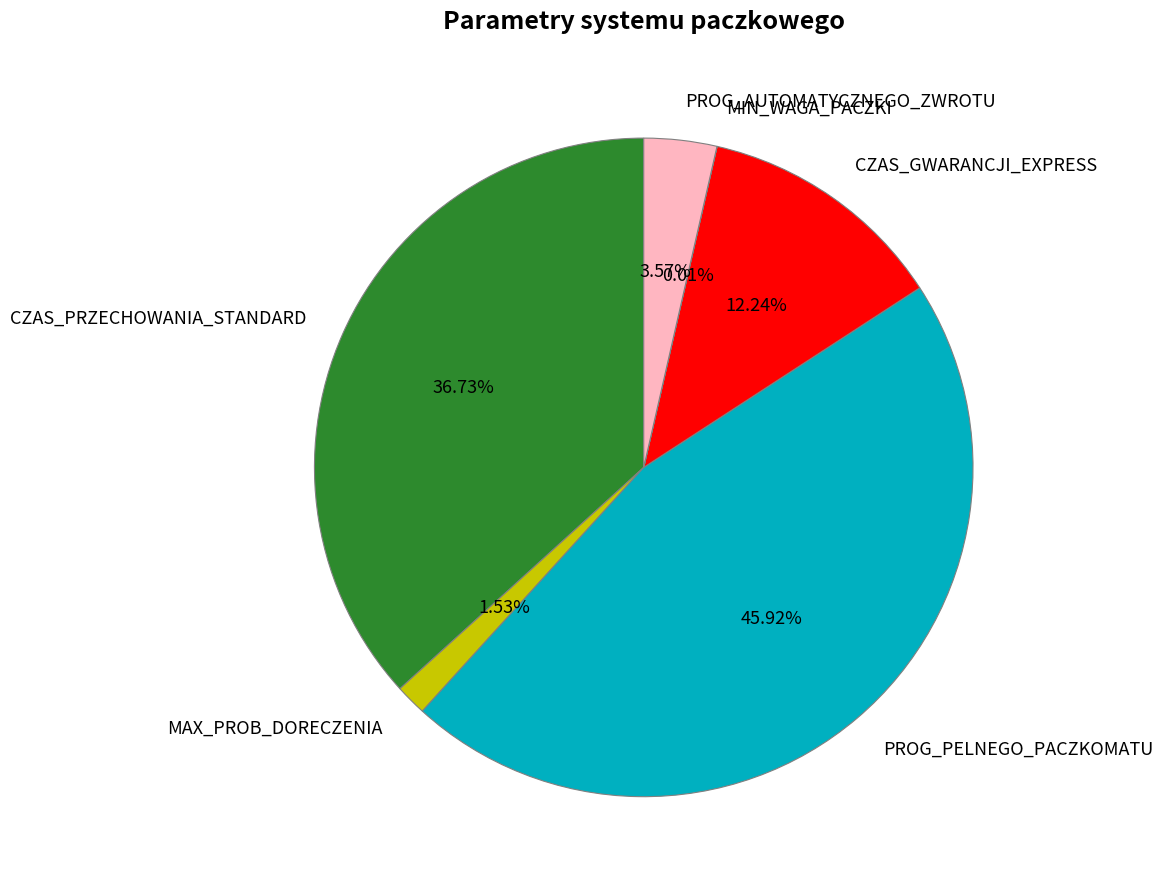

Is MAX_PROB_DORECZENIA the majority of the pie?

No